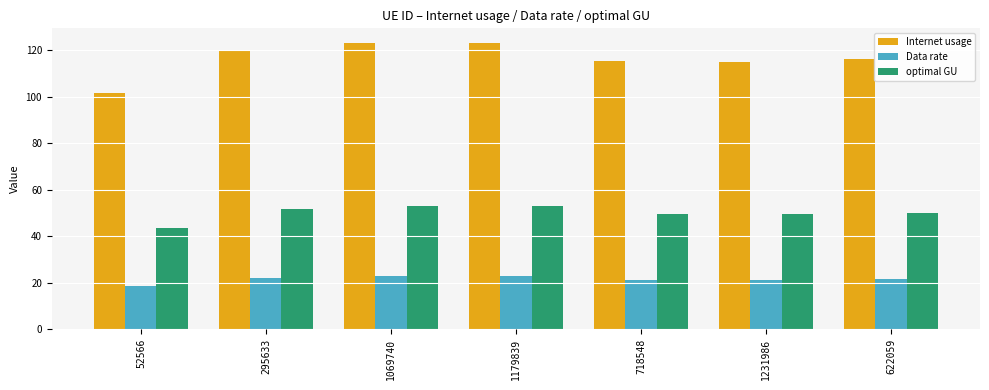

Are the bars grouped side by side (vs. stacked)?

Yes